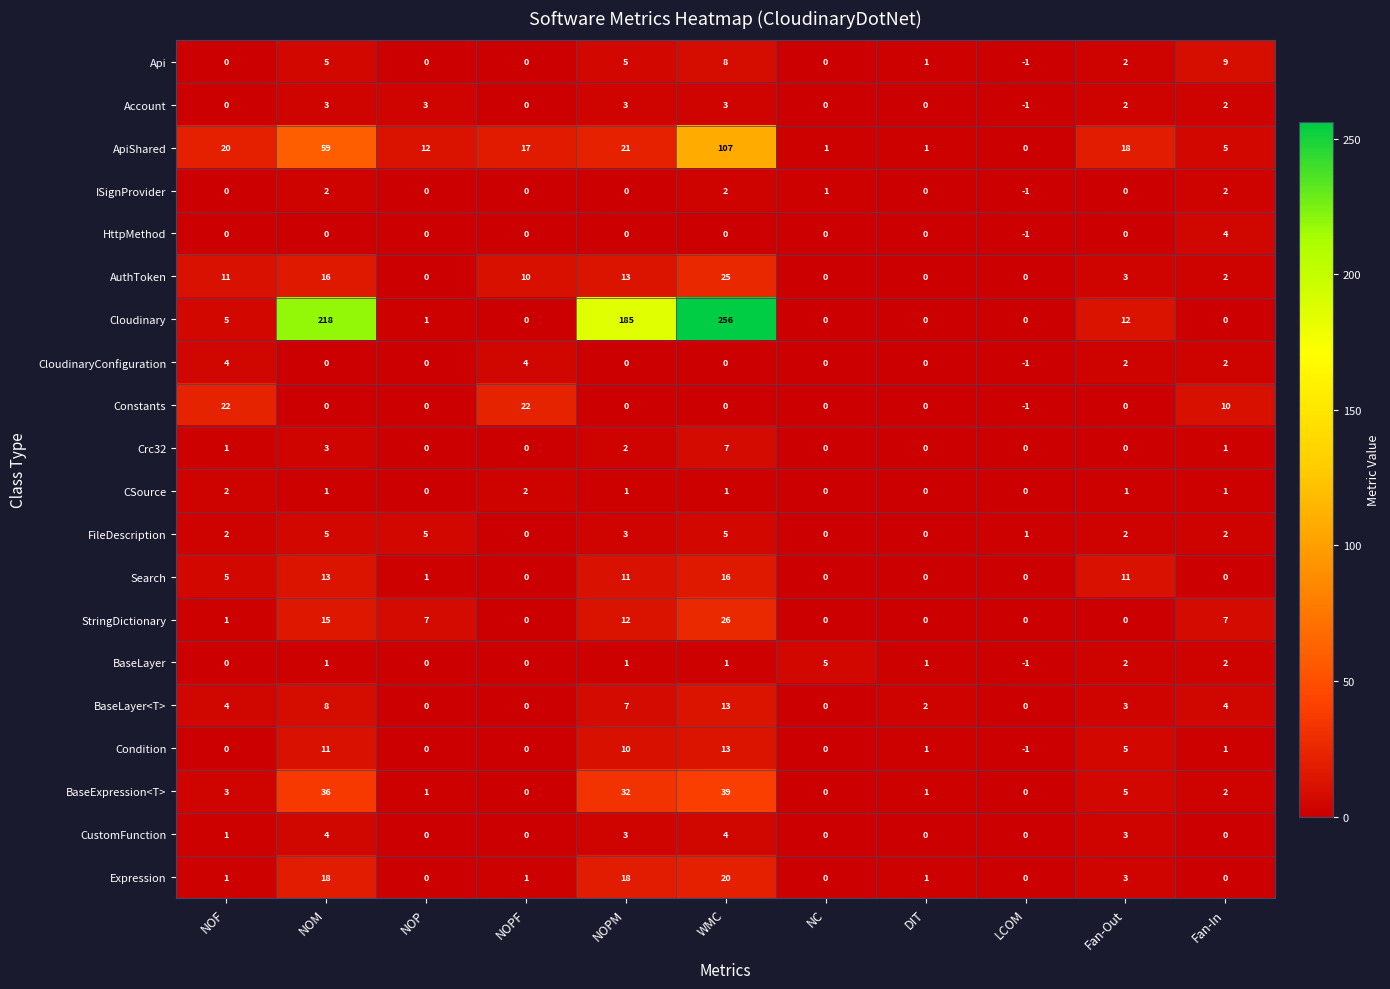

How many CloudinaryConfiguration values are between 0 and 2?

8